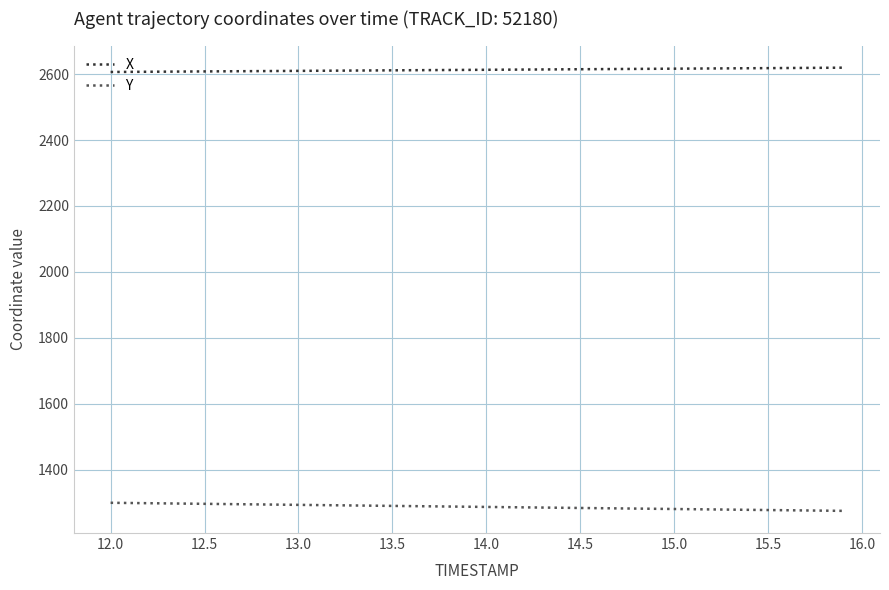

Is this an area chart (filled region under the line)?

No